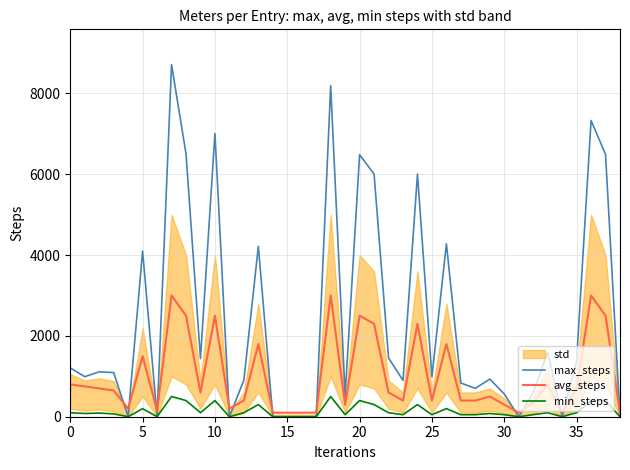

What is the maximum value shown in the chart?

8715